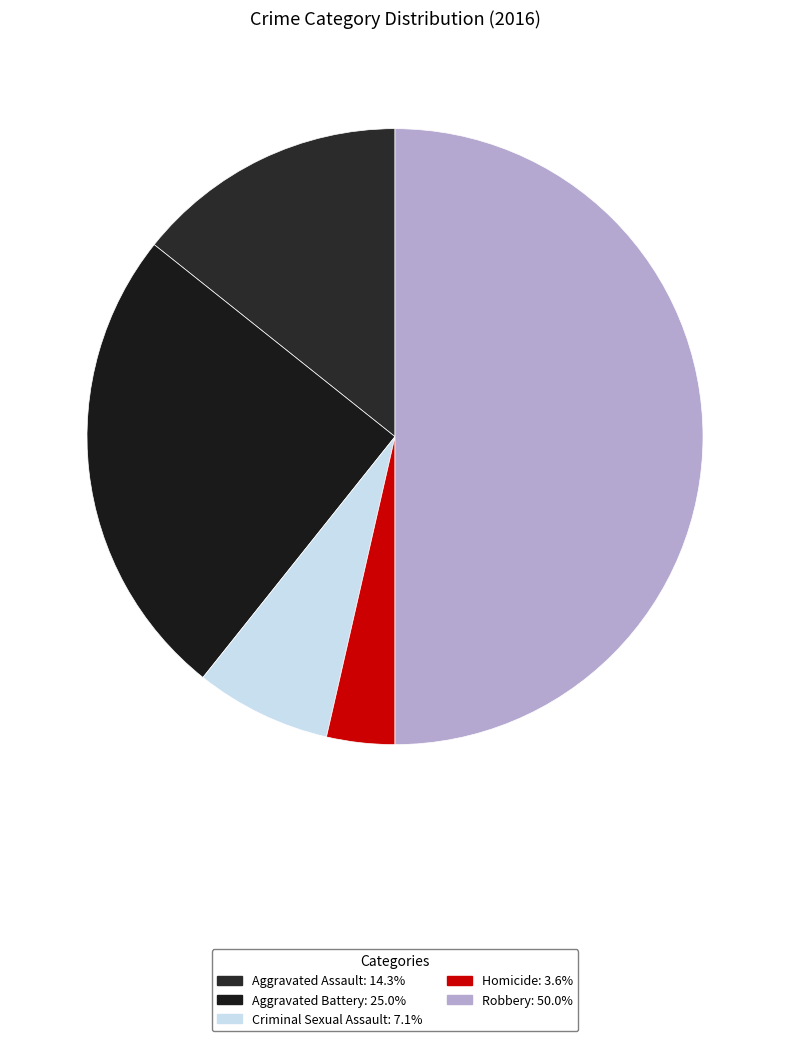

Is there a majority slice in this chart?

No